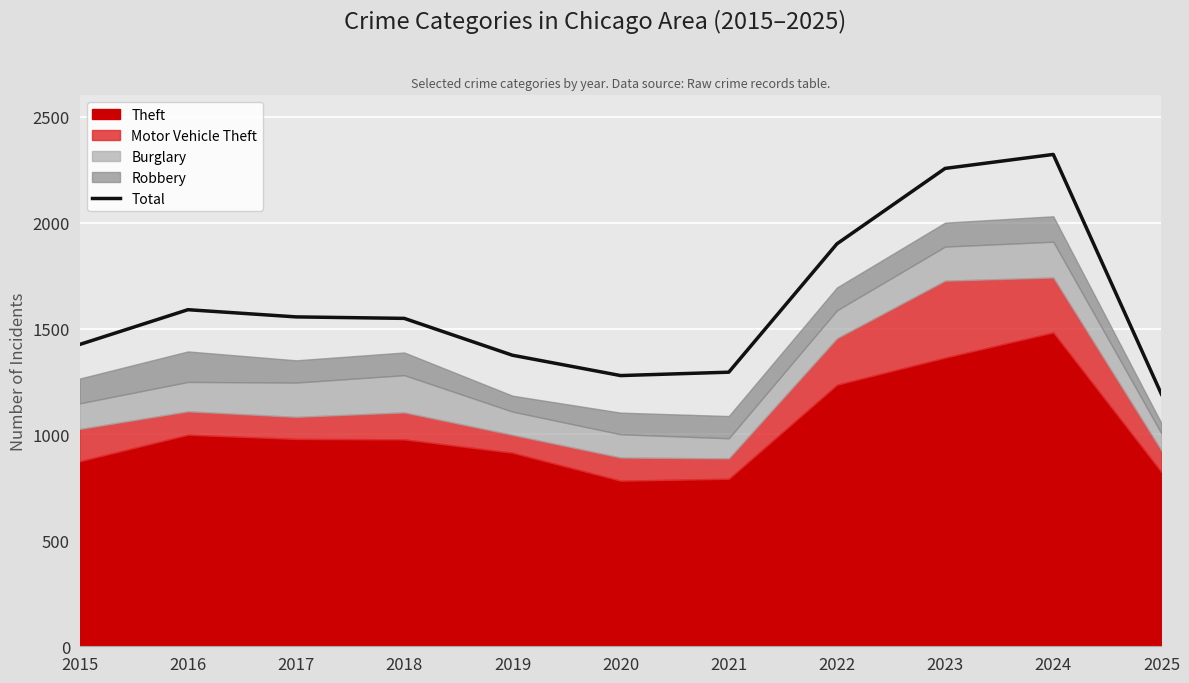

List the labels in order of value, smallest first.

2025, 2020, 2021, 2019, 2015, 2018, 2017, 2016, 2022, 2023, 2024